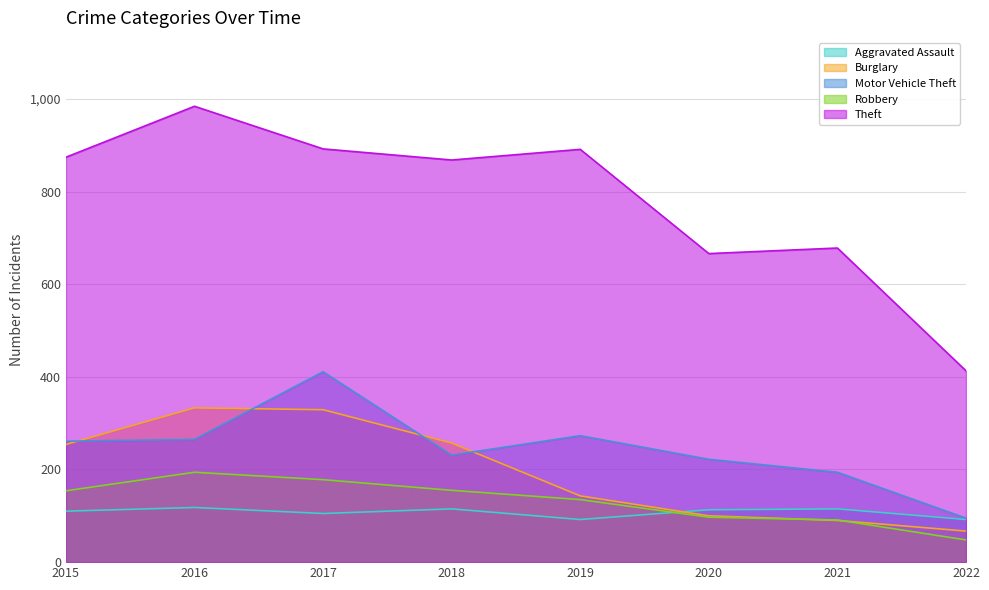

How many lines are shown in the chart?

5